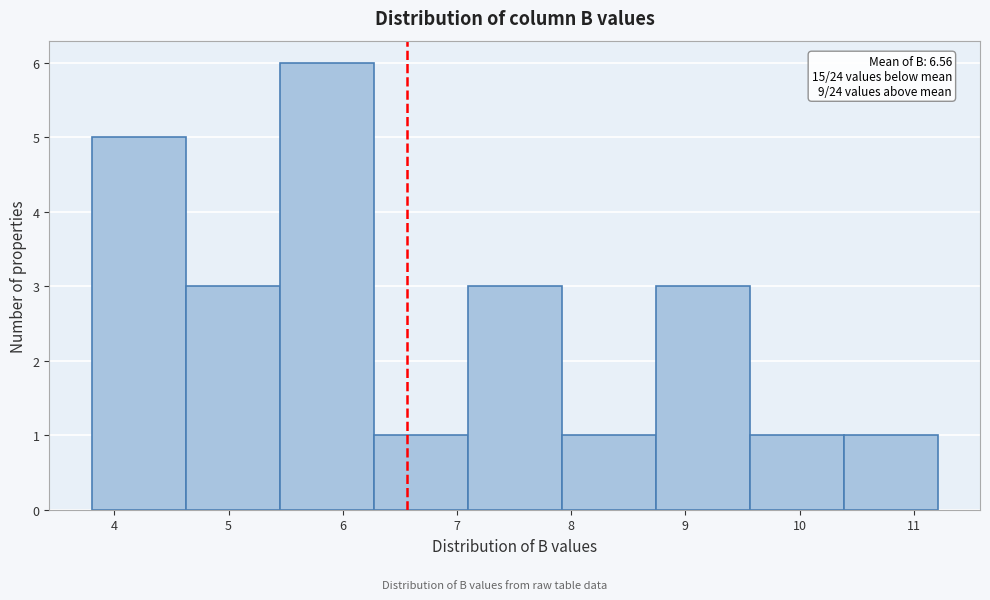

Which range on the x-axis has the tallest bar?

5.4 to 6.3